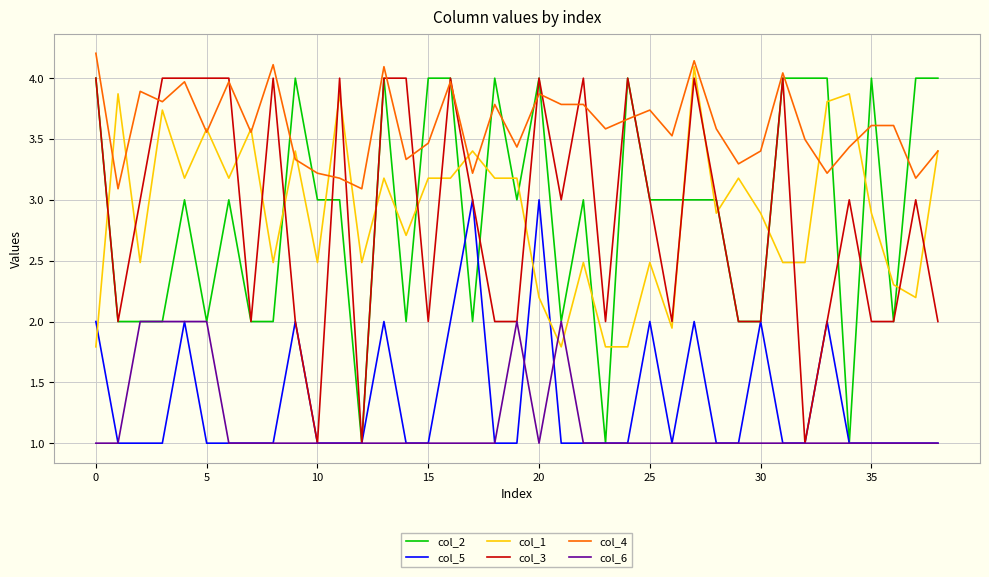

True or false: col_1 and col_6 intersect in this chart.

True